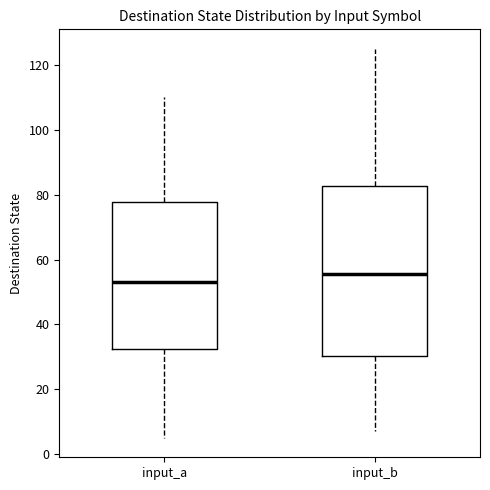

Which box's median line is the lowest?

input_a